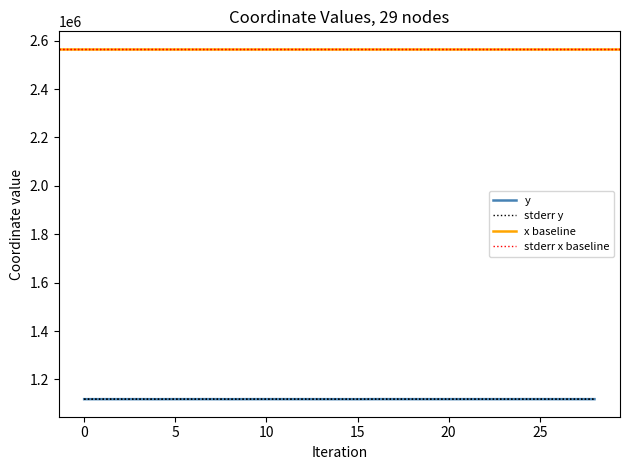

What is the value of the 13th point from the left?

1118436.4